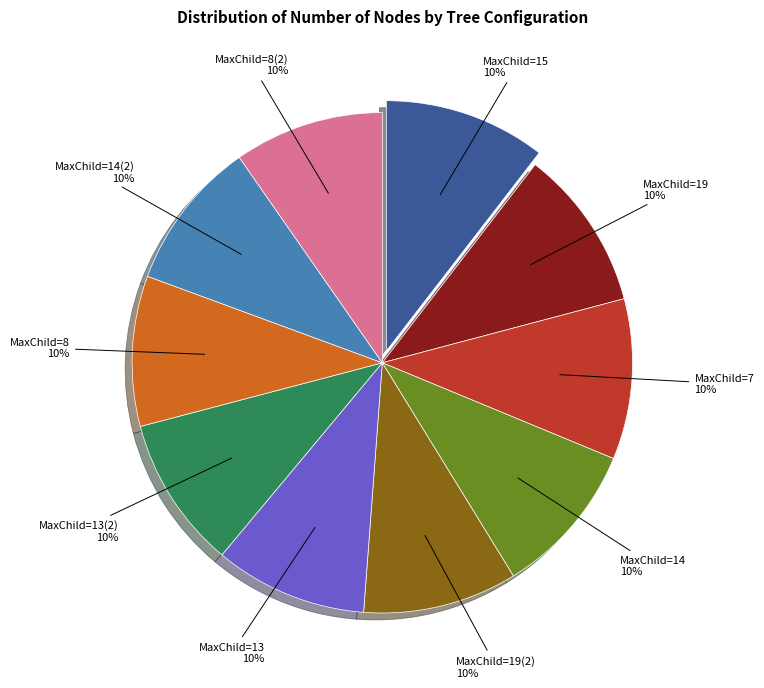

True or false: MaxChild=7 accounts for 1% of the total.

False